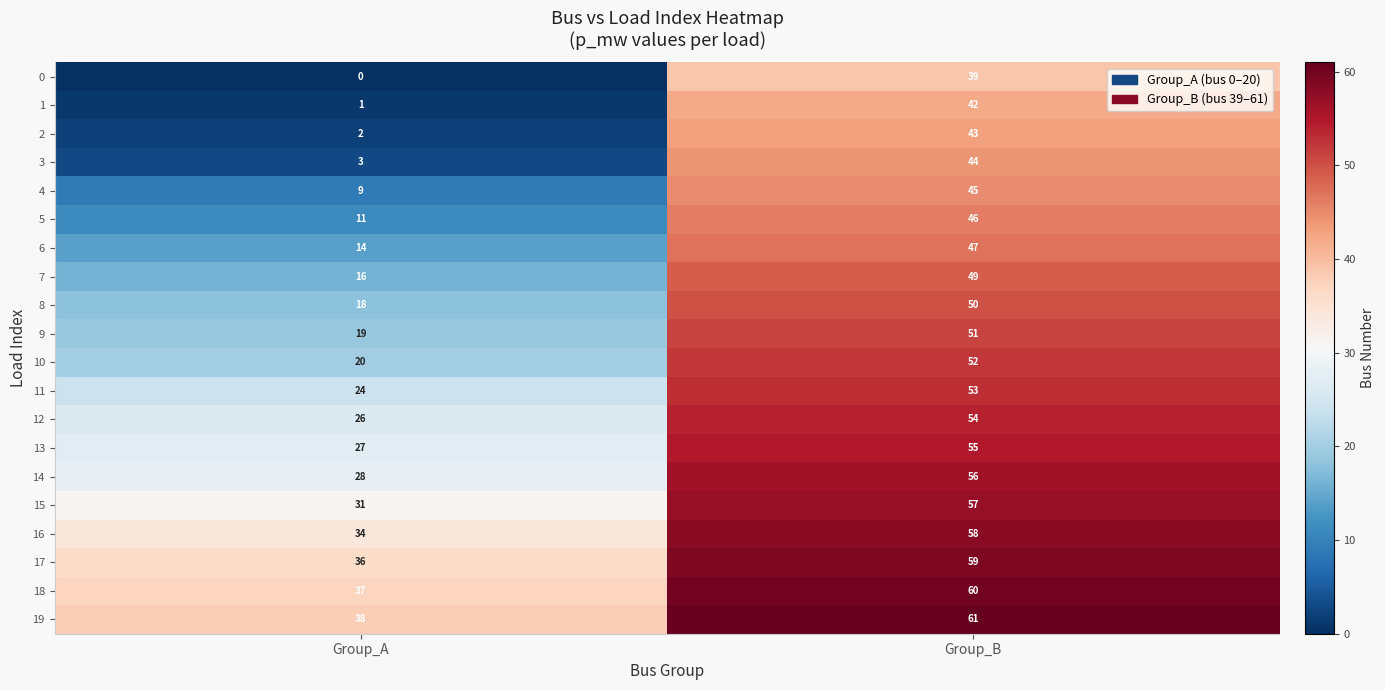

The value of 0 at Group_A is 0. True or false?

True